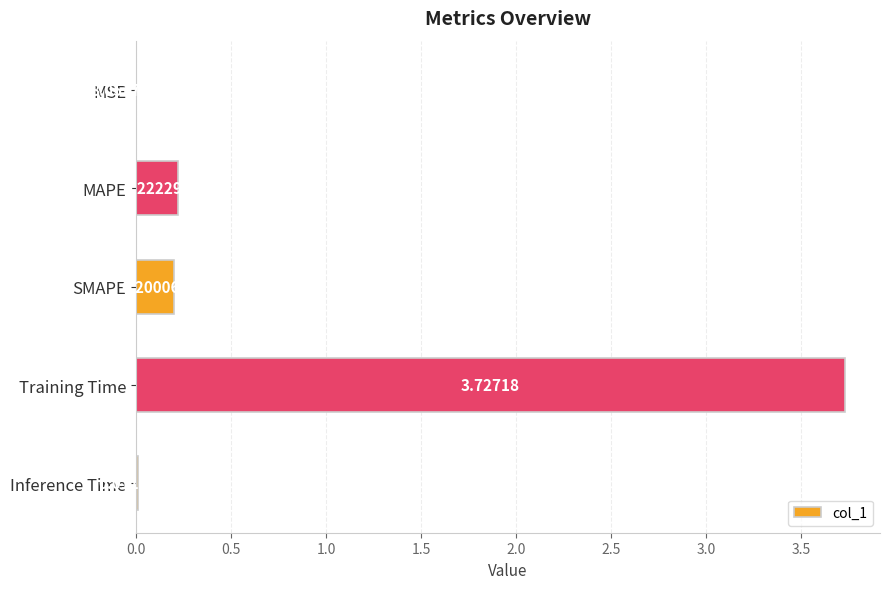

What is the change in value from MSE to Training Time?

+3.7